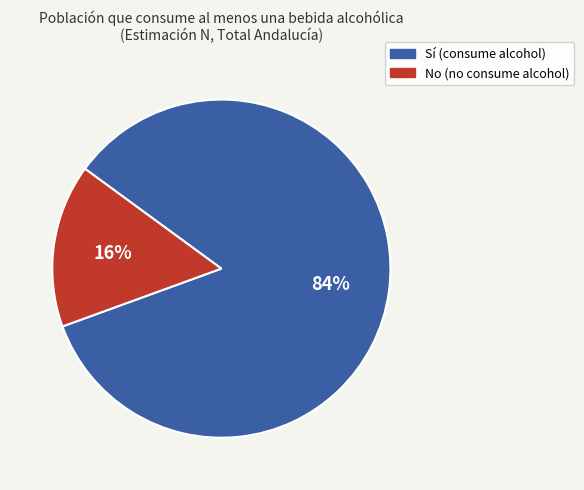

To the nearest percent, what is the average slice percentage?

50%